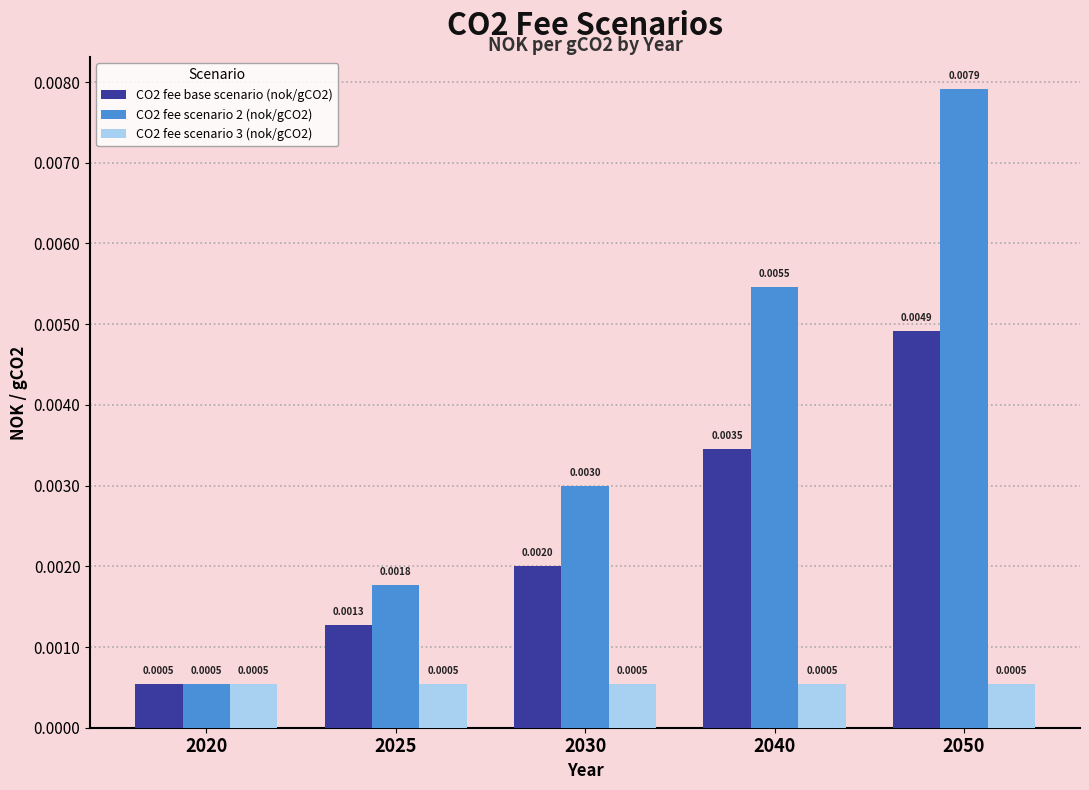

List the series in order of their peak value, lowest first.

CO2 fee scenario 3 (nok/gCO2), CO2 fee base scenario (nok/gCO2), CO2 fee scenario 2 (nok/gCO2)